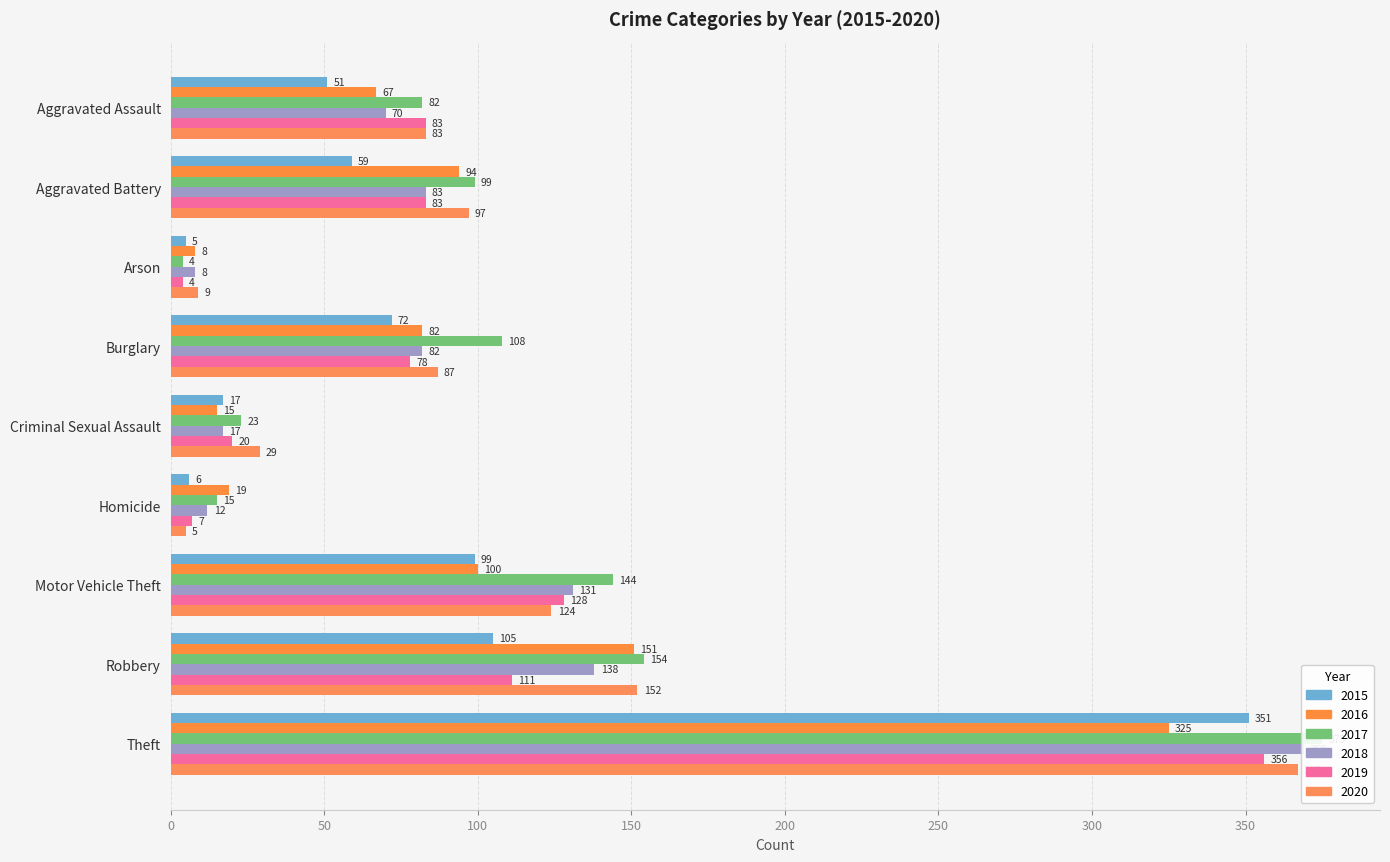

The value of 2017 at Robbery is 69. True or false?

False